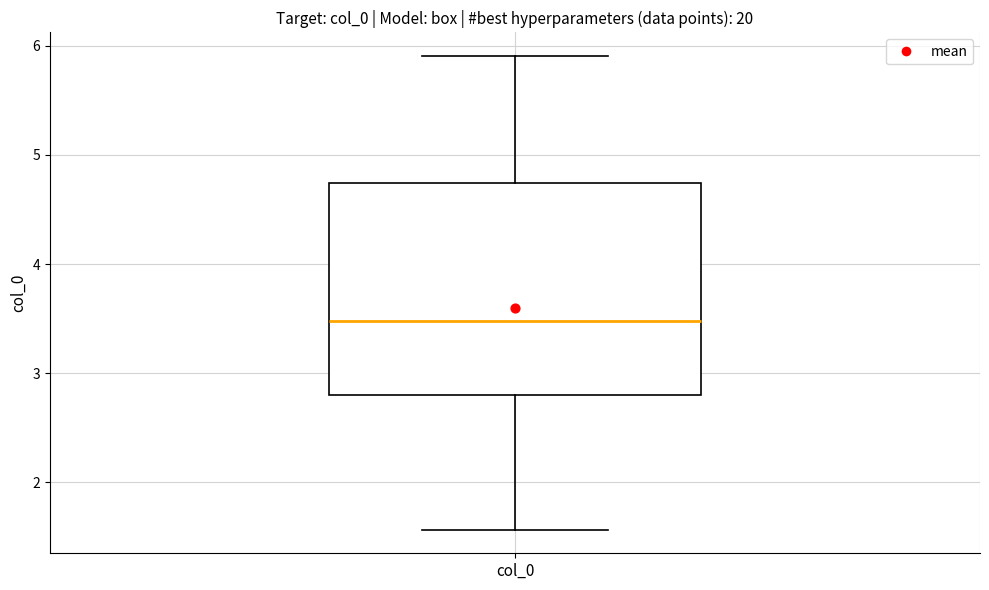

Where is the lower edge of the box for col_0 on the y-axis? The values are not printed on the chart, so give them approximately, as read against the axis.

2.8